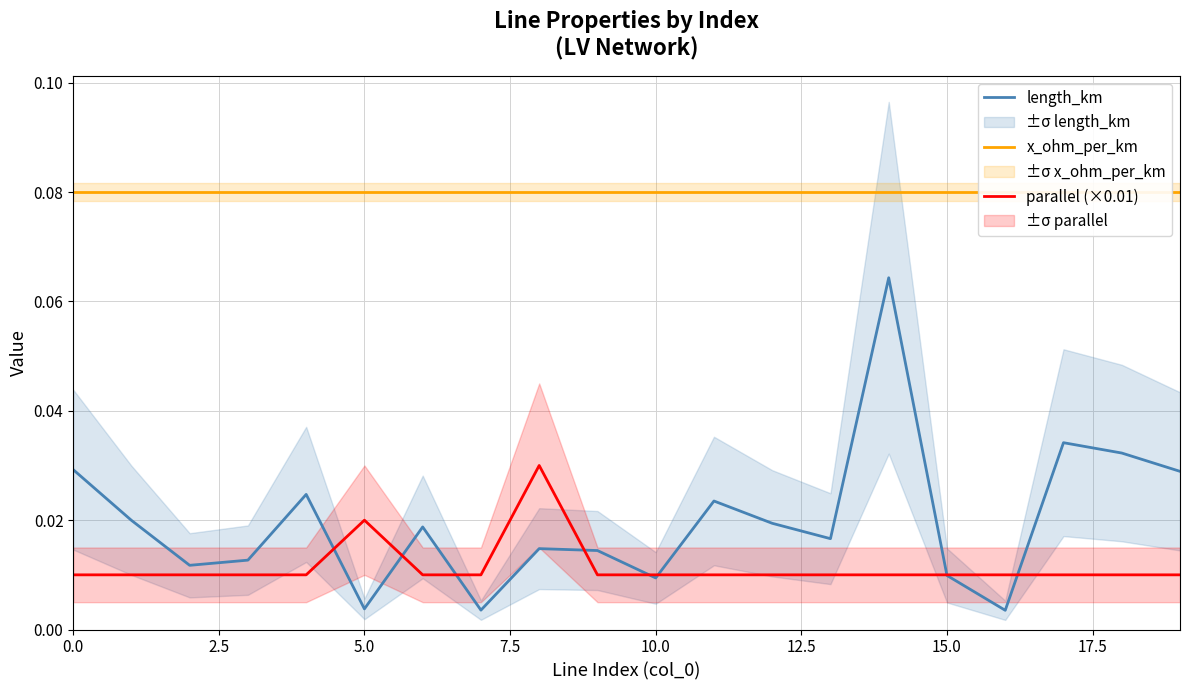

Reading left to right, extract all data points from this chart.

length_km: 0.0	0.0	0.0	0.0	0.0	0.0	0.0	0.0	0.0	0.0	0.0	0.0	0.0	0.0	0.1	0.0	0.0	0.0	0.0	0.0
x_ohm_per_km: 0.1	0.1	0.1	0.1	0.1	0.1	0.1	0.1	0.1	0.1	0.1	0.1	0.1	0.1	0.1	0.1	0.1	0.1	0.1	0.1
parallel (×0.01): 0.0	0.0	0.0	0.0	0.0	0.0	0.0	0.0	0.0	0.0	0.0	0.0	0.0	0.0	0.0	0.0	0.0	0.0	0.0	0.0